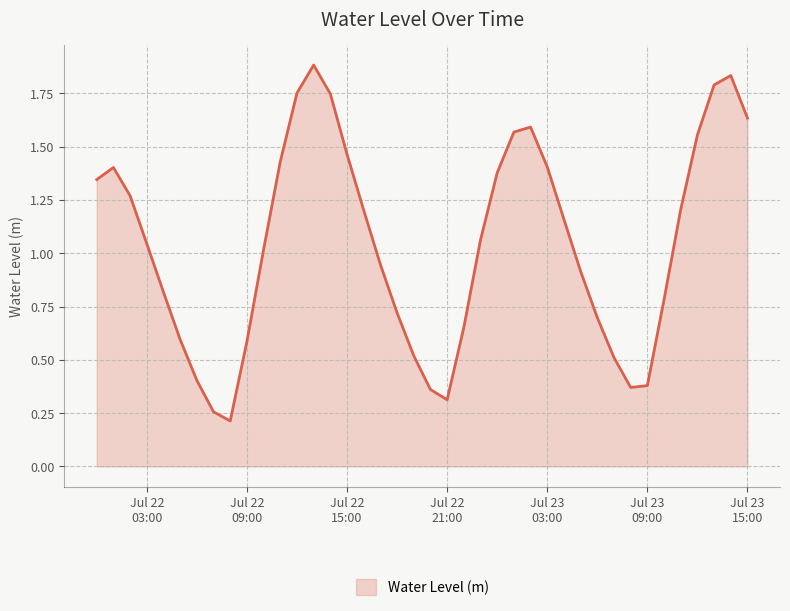

True or false: there are more than 0 points higher than both neighbors.

True